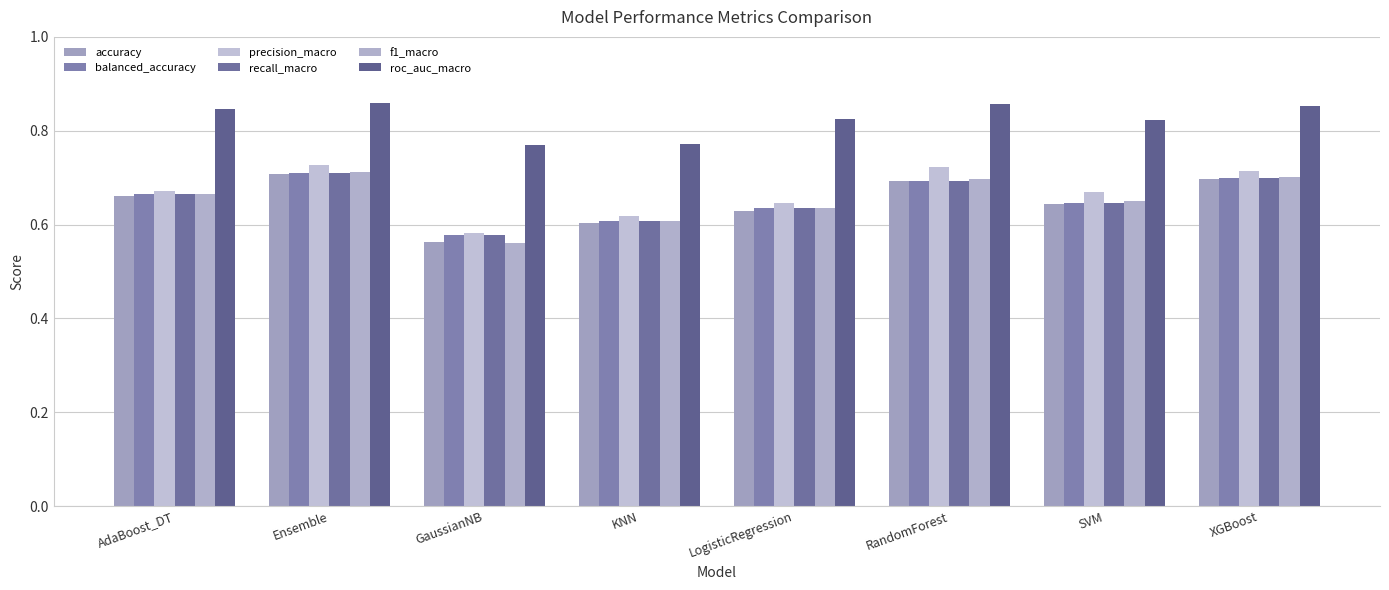

How many series are shown in this chart?

6